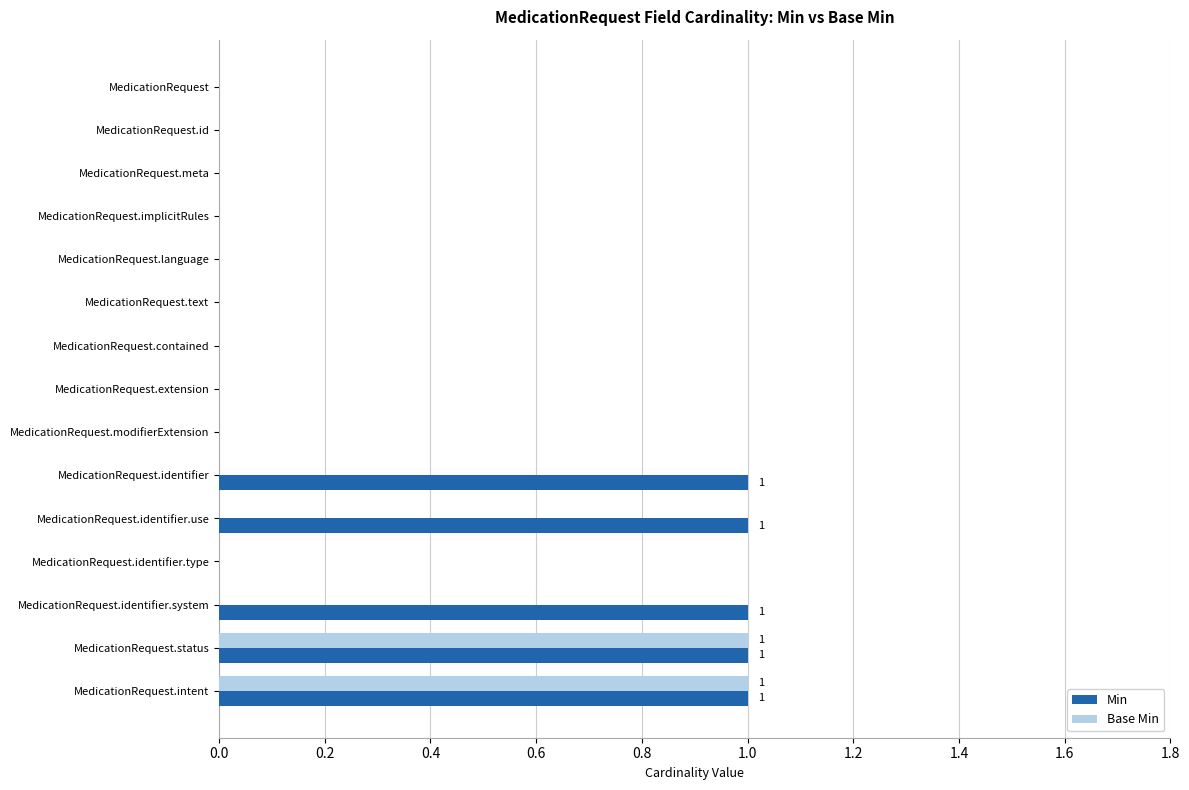

What is the sum of all Min values?

5